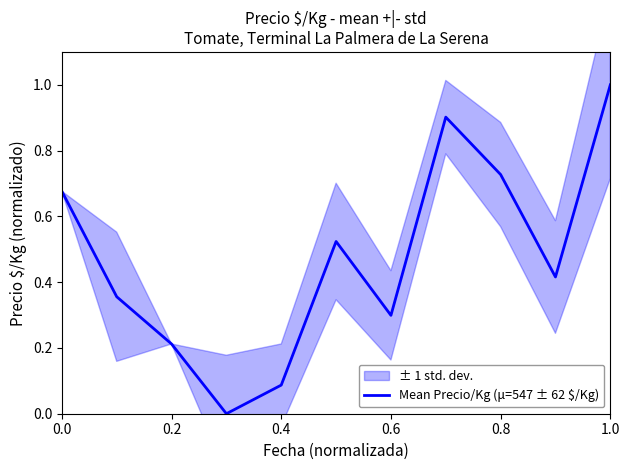

Is it true that Mean Precio/Kg (μ=547 ± 62 $/Kg) equals 0.6 at 1.0?

False